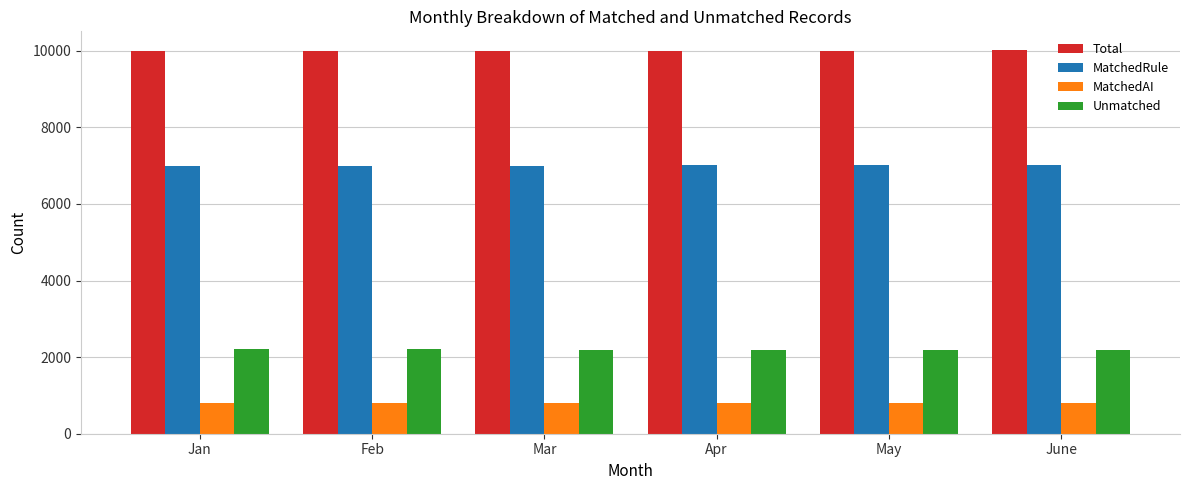

What position from the right is May?

2